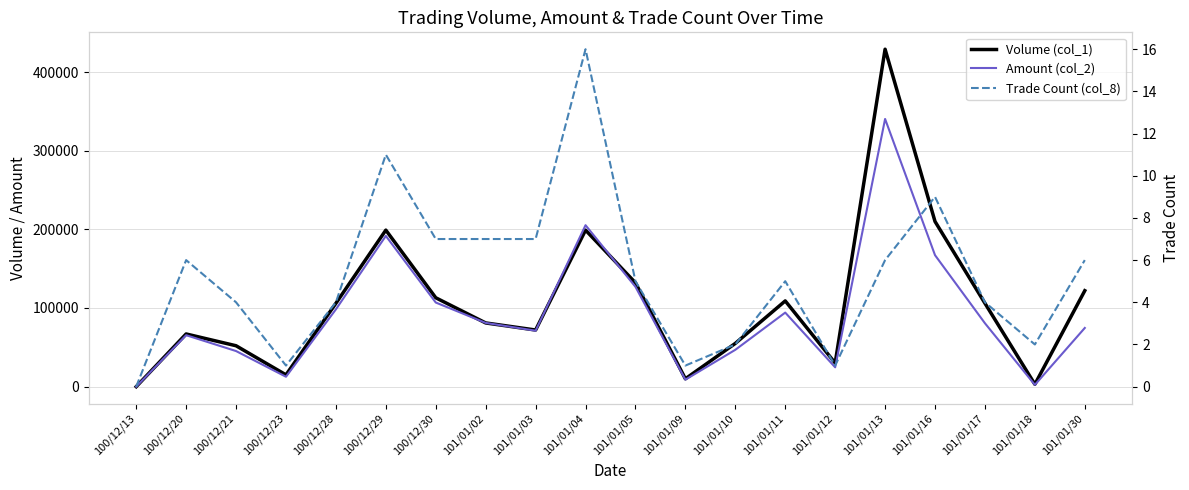

Reading left to right, transcribe all the data shown in this chart.

Volume (col_1): 100/12/13=0	100/12/20=67000	100/12/21=52000	100/12/23=15000	100/12/28=106000	100/12/29=199000	100/12/30=113000	101/01/02=81000	101/01/03=72000	101/01/04=199000	101/01/05=132000	101/01/09=10000	101/01/10=55000	101/01/11=109000	101/01/12=30000	101/01/13=429000	101/01/16=210000	101/01/17=106000	101/01/18=3000	101/01/30=122000
Amount (col_2): 100/12/13=0	100/12/20=65430	100/12/21=45260	100/12/23=12600	100/12/28=98300	100/12/29=191650	100/12/30=106950	101/01/02=81060	101/01/03=71140	101/01/04=205260	101/01/05=126920	101/01/09=8900	101/01/10=46850	101/01/11=94150	101/01/12=24600	101/01/13=340320	101/01/16=167160	101/01/17=80620	101/01/18=2290	101/01/30=74630
Trade Count (col_8): 100/12/13=0	100/12/20=6	100/12/21=4	100/12/23=1	100/12/28=4	100/12/29=11	100/12/30=7	101/01/02=7	101/01/03=7	101/01/04=16	101/01/05=5	101/01/09=1	101/01/10=2	101/01/11=5	101/01/12=1	101/01/13=6	101/01/16=9	101/01/17=4	101/01/18=2	101/01/30=6